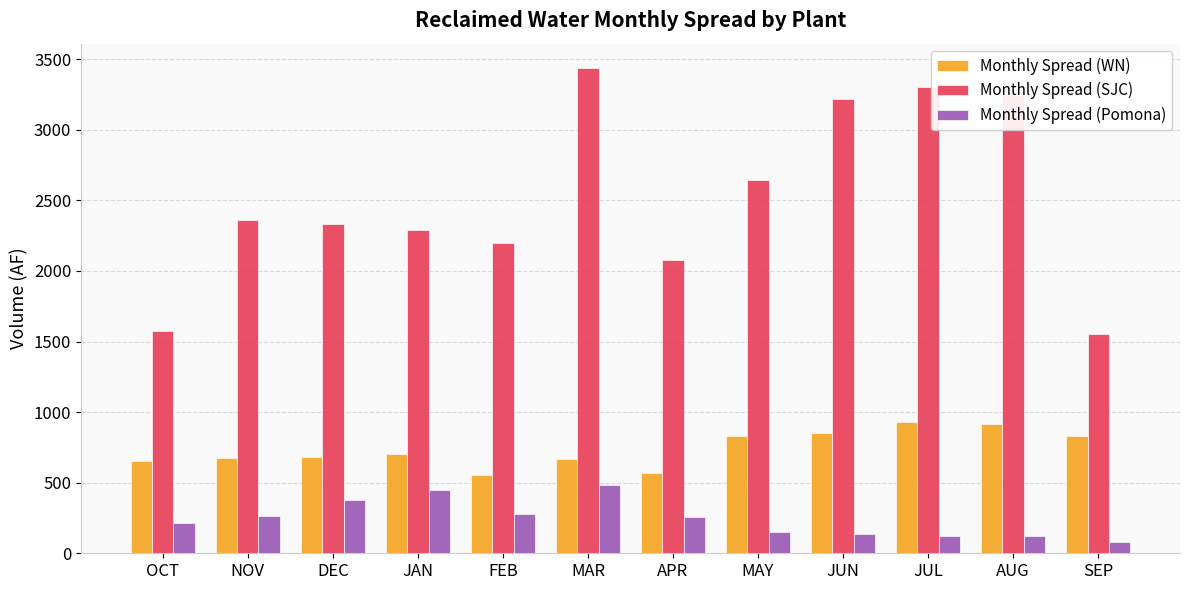

What is the value of the Monthly Spread (WN) bar at the 7th from the left?

571.9